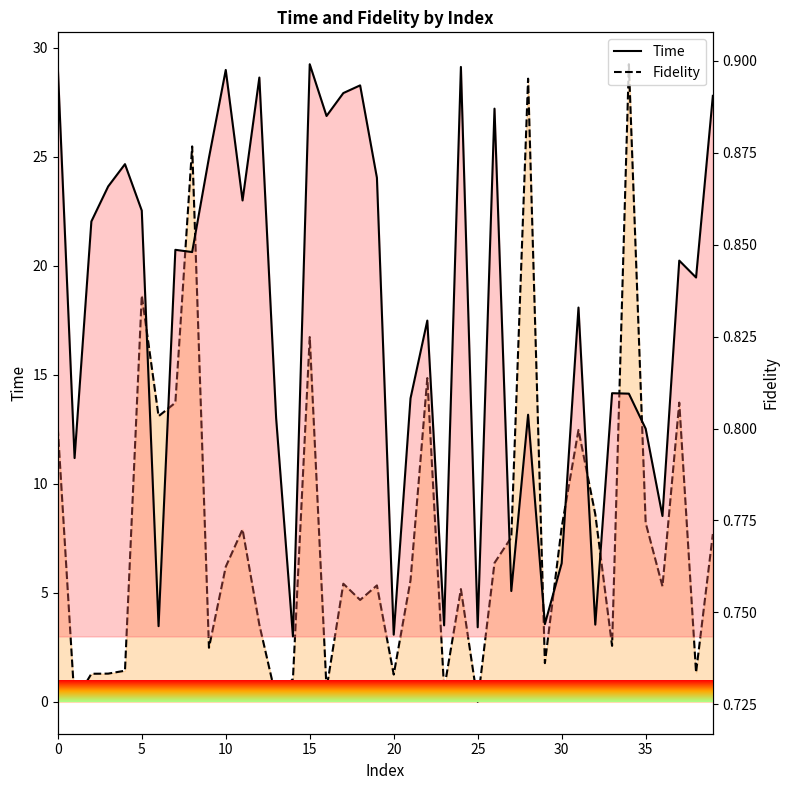

What is the sum of all Time values?

700.4